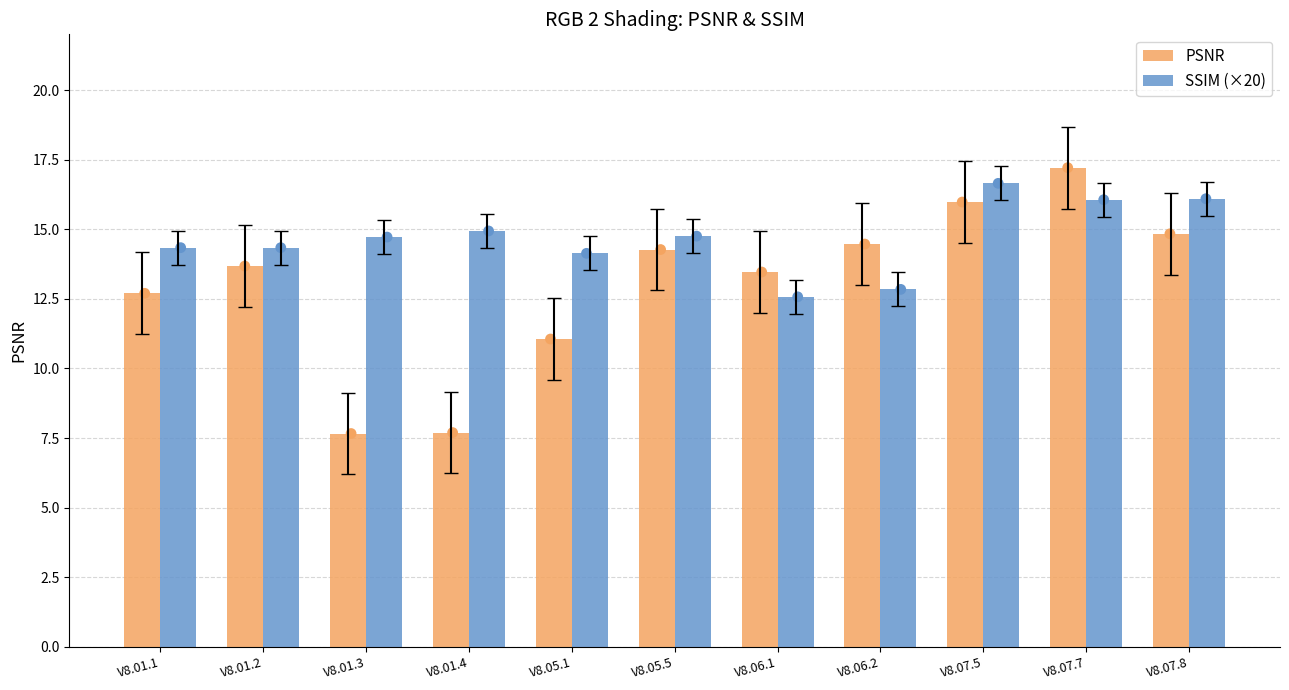

Which series has the largest total across all categories?

SSIM (×20)